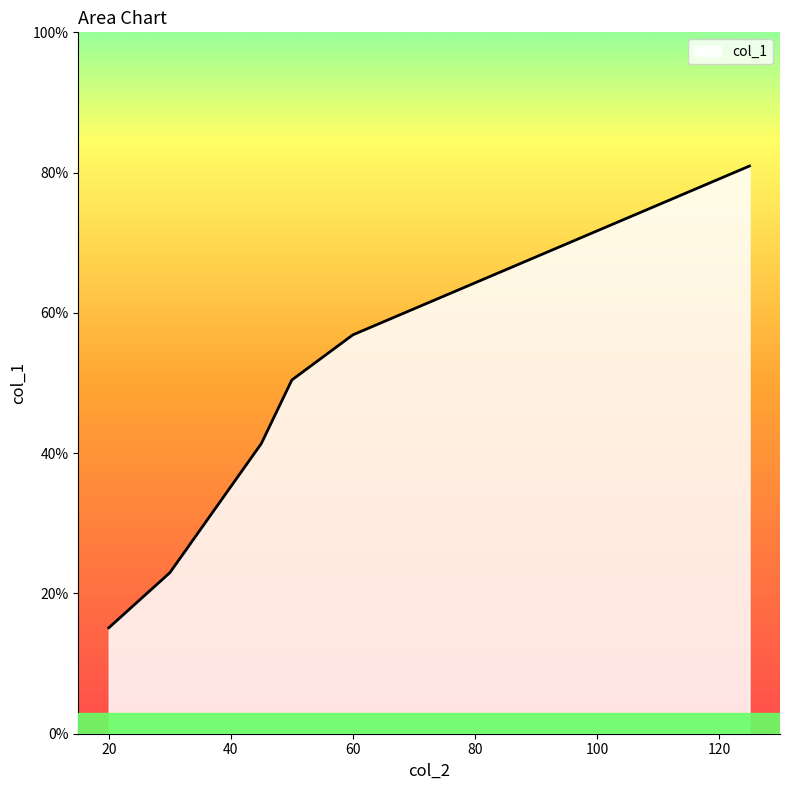

What is the minimum value shown in the chart?

15.1